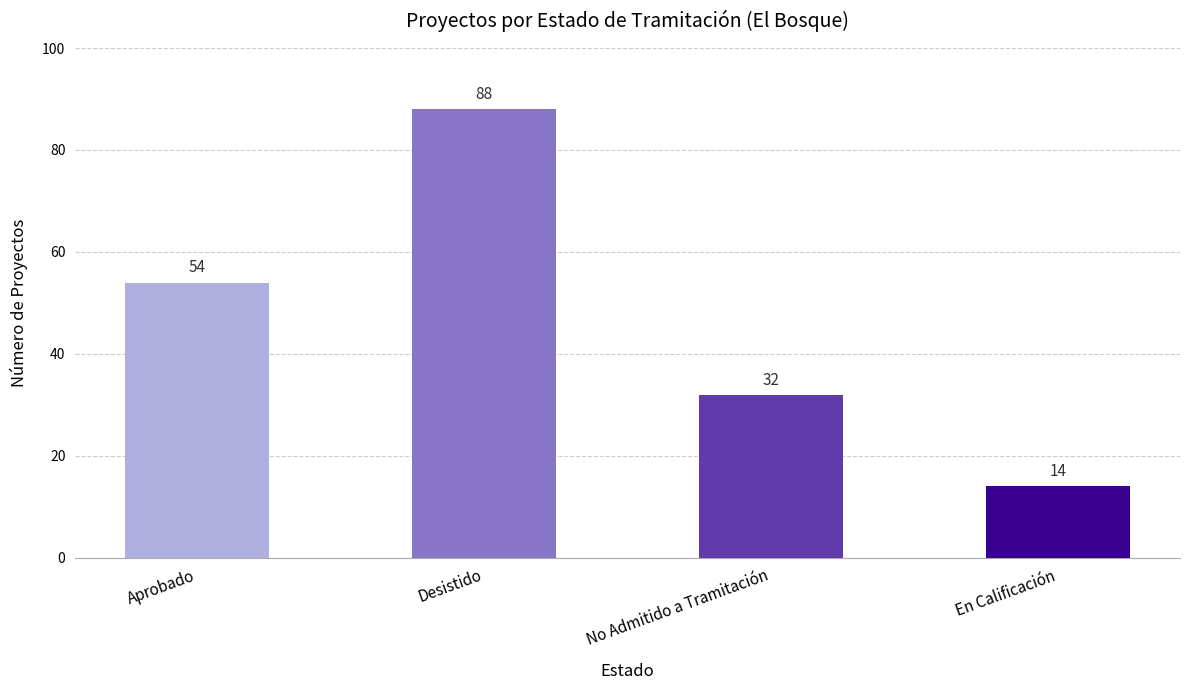

What is the label of the 3rd bar from the right?

Desistido